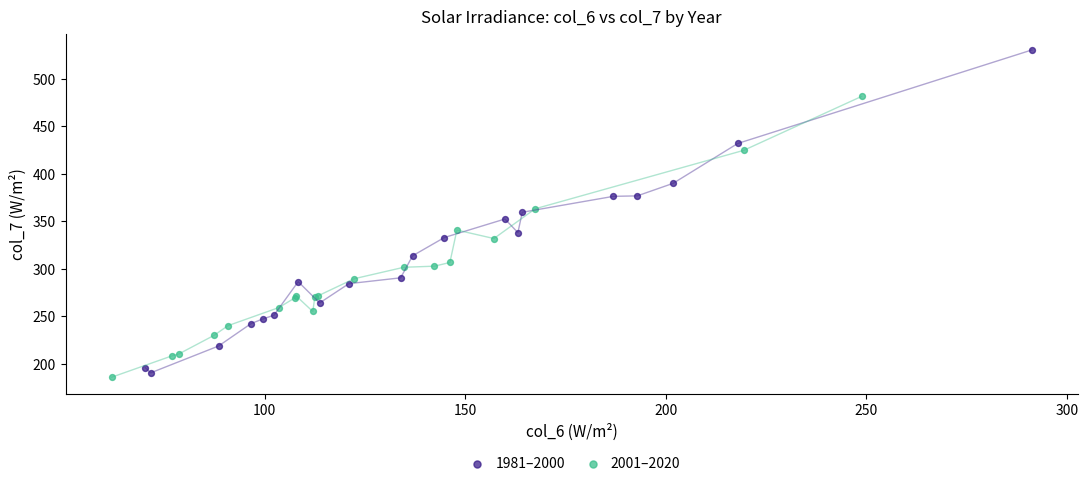

Which series reaches the minimum Y coordinate?

2001–2020